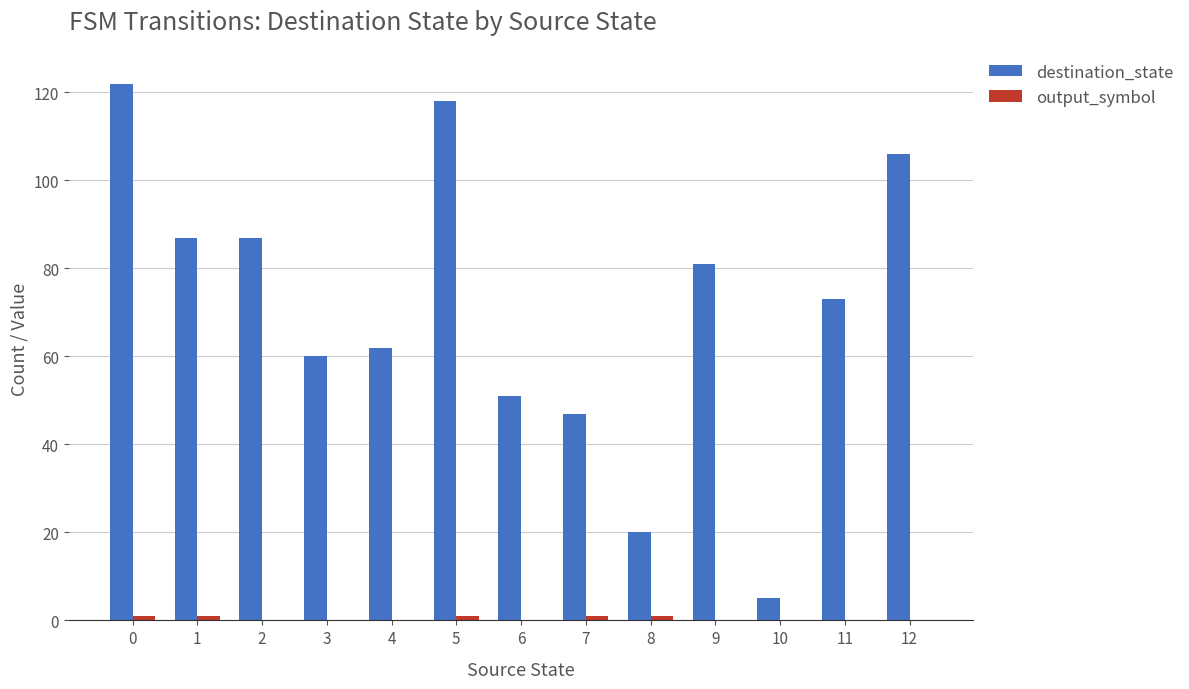

Which series changed the most between 9 and 12?

destination_state